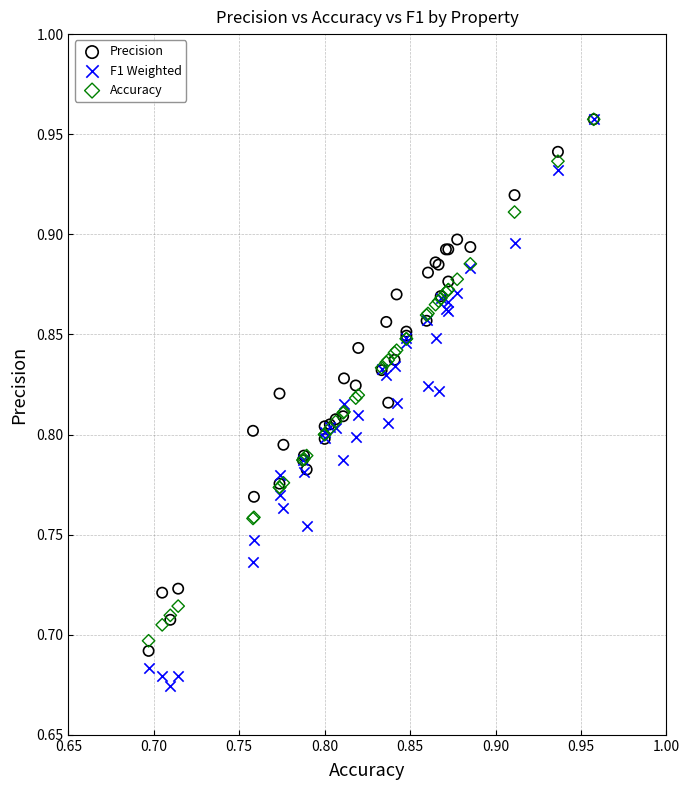

Which series has the largest Y range (max minus min)?

F1 Weighted